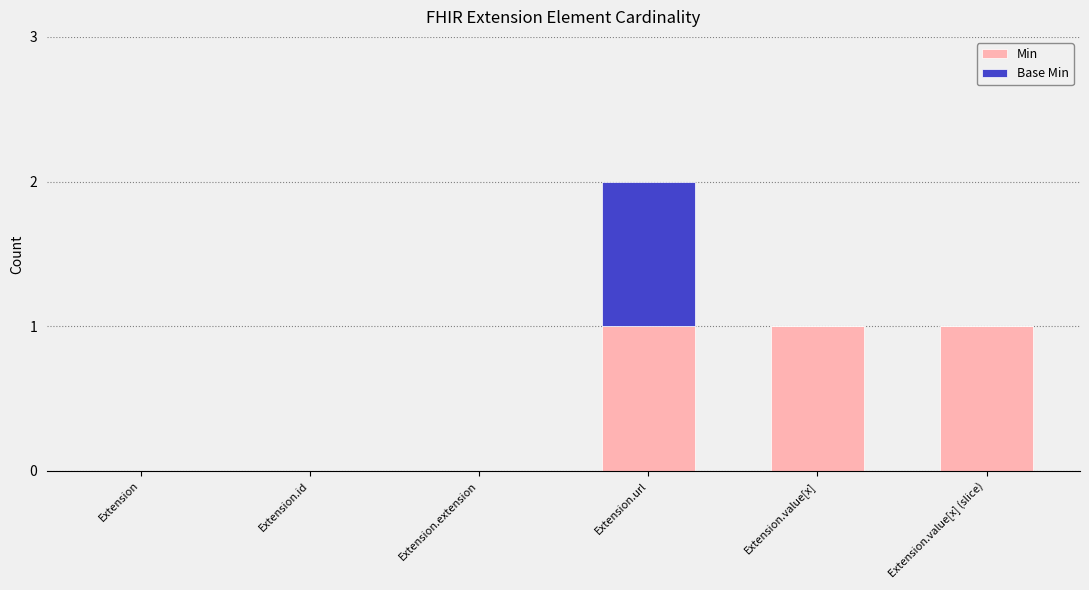

What are all the series names shown in the legend?

Min, Base Min